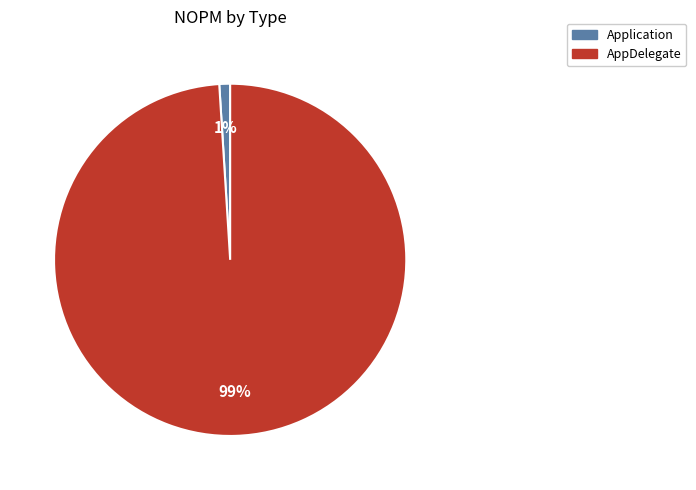

Which has a higher value, AppDelegate or Application?

AppDelegate